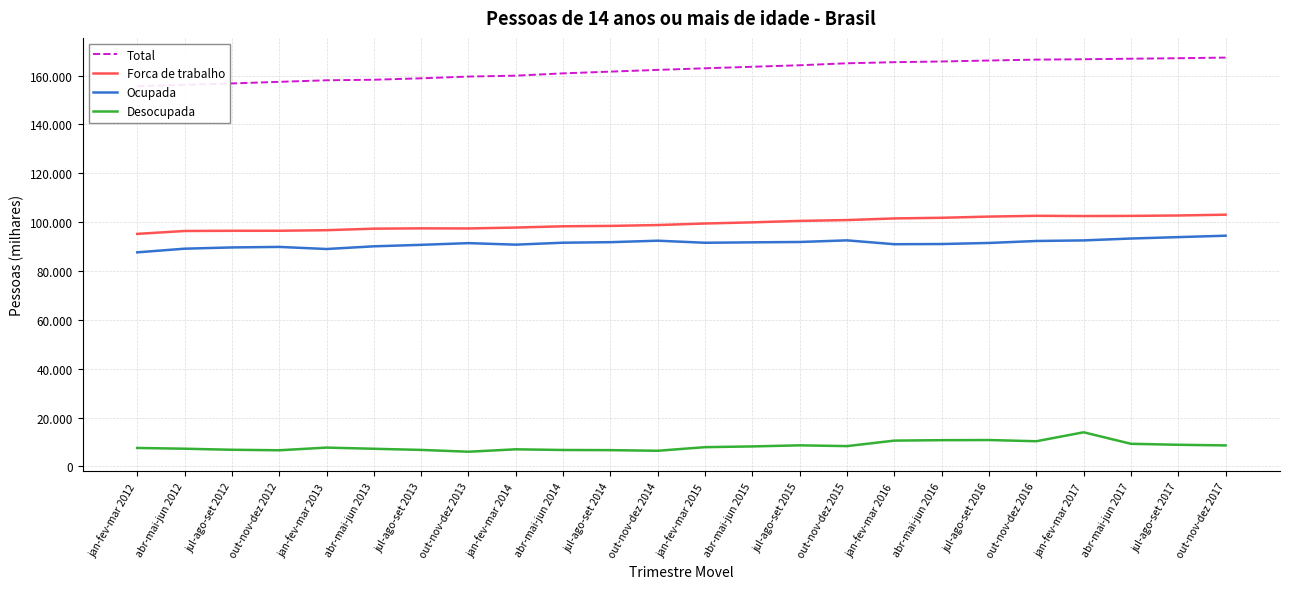

What is the sum of all Total values?

3893469